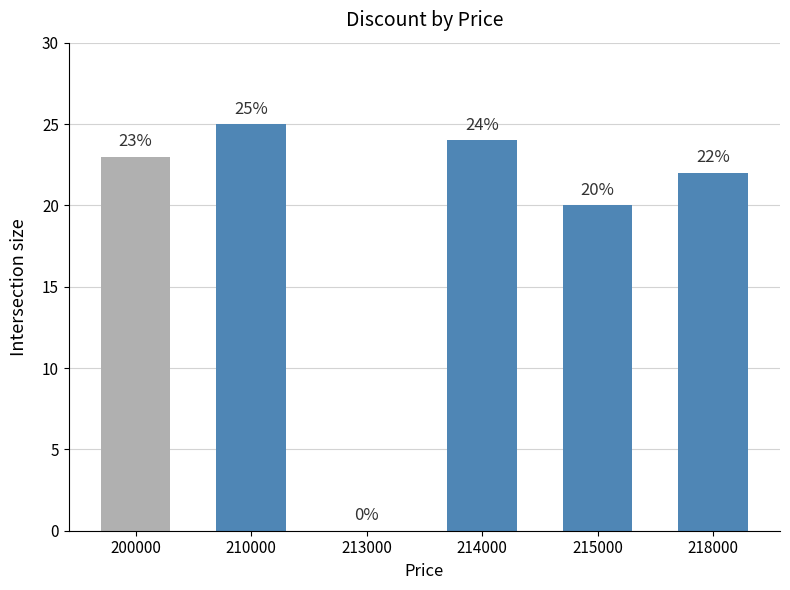

Which label corresponds to the largest value in the chart?

210000